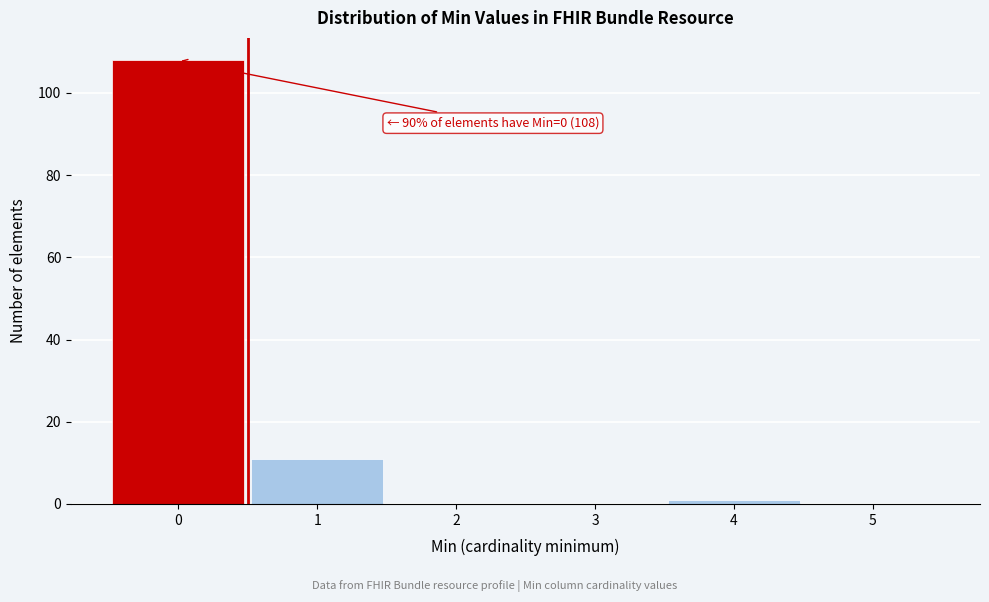

Which range on the x-axis has the tallest bar?

-0.5 to 0.5